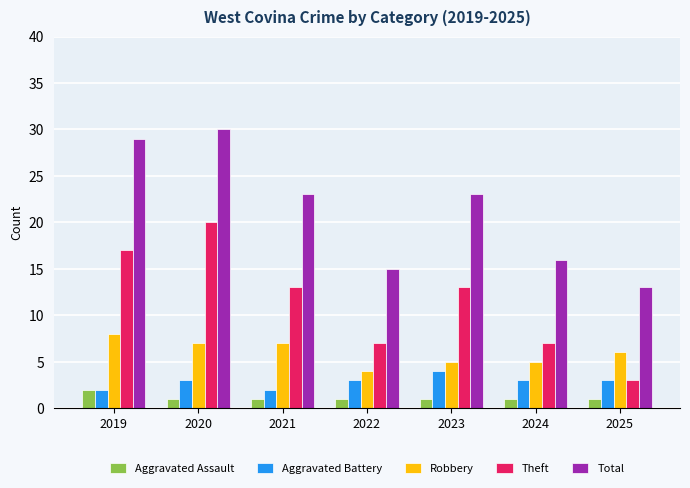

How many bars are there in each group?

5